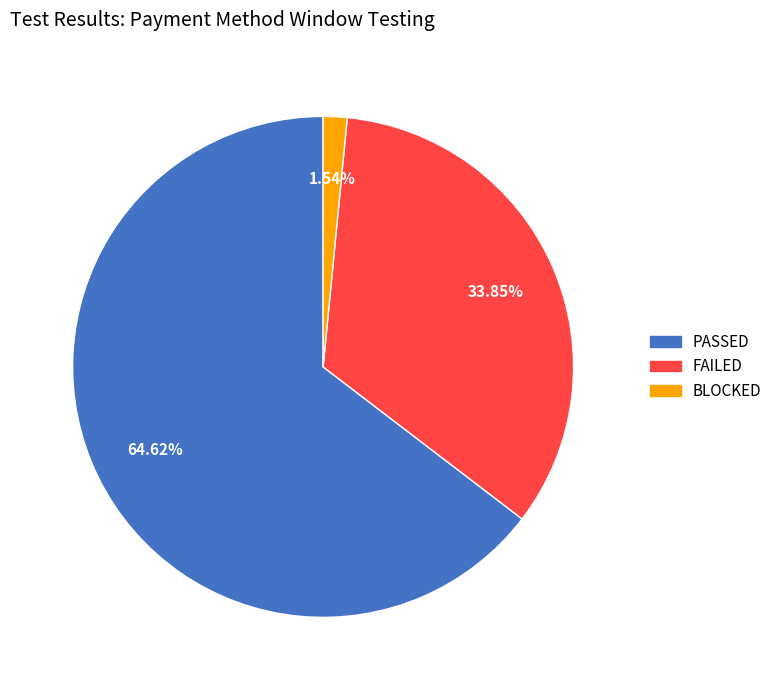

Count the number of slices in the pie.

3